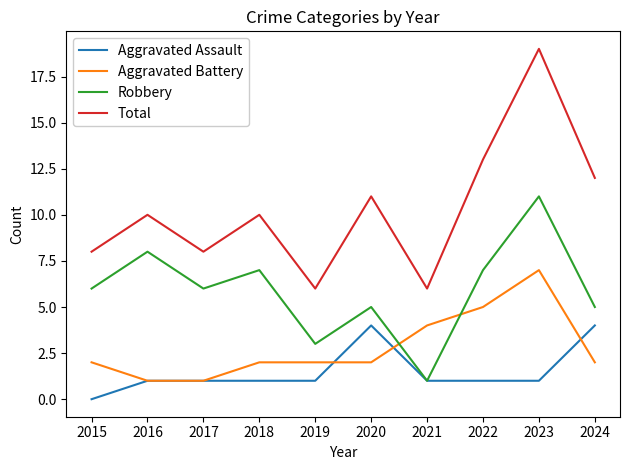

What is the difference between the highest and lowest values at 2016?

9